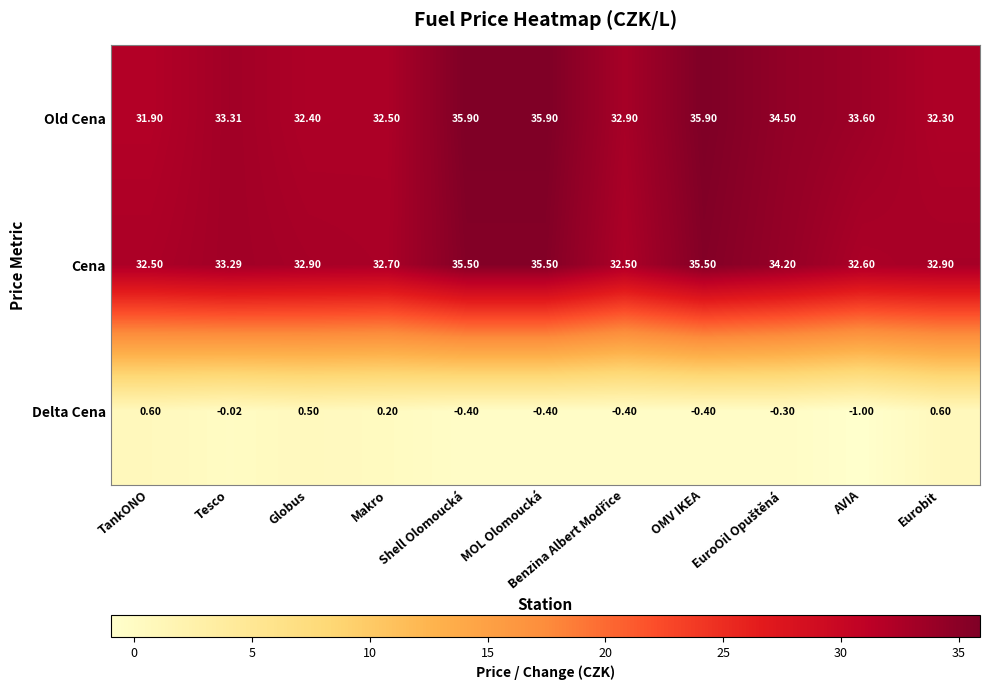

List the series in order of their peak value, highest first.

Old Cena, Cena, Delta Cena